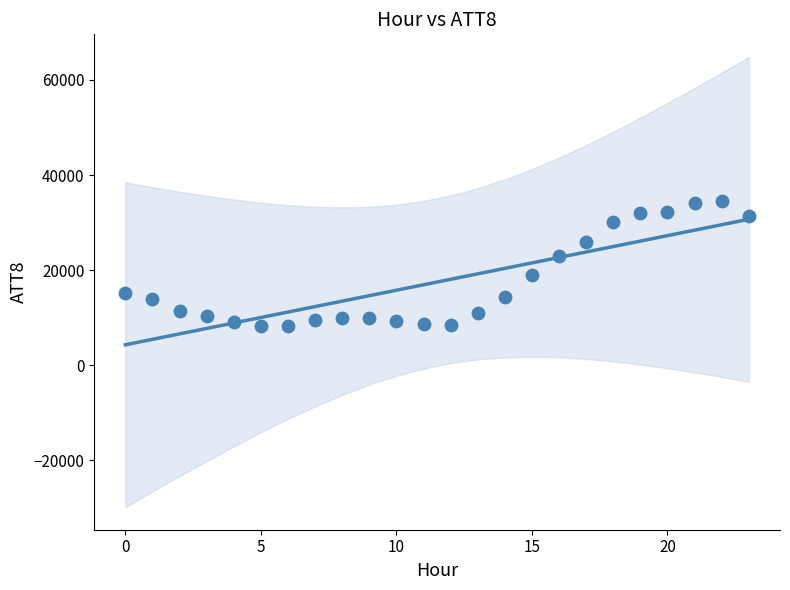

What is the range of Y values (max minus min)?

26300